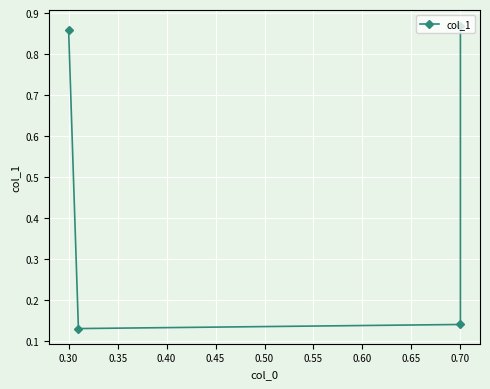

Between 0.70 and 0.30, which is larger?

0.70